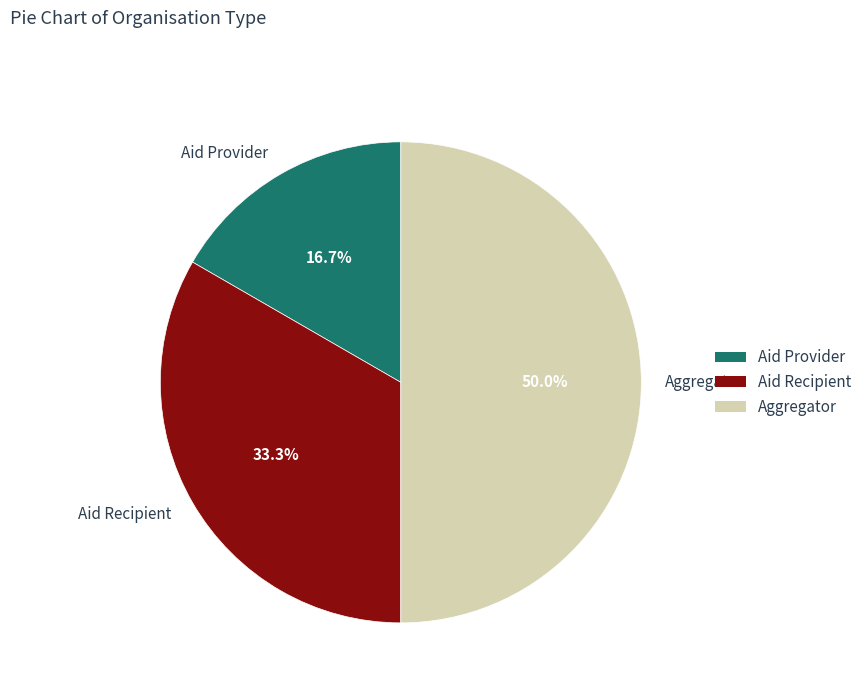

Combined, what portion of the pie is Aid Provider and Aggregator?

66.7%